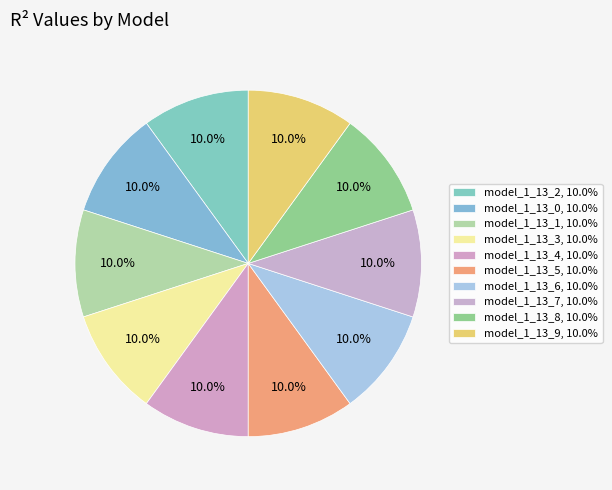

What percentage is NOT represented by model_1_13_2?

90.0%